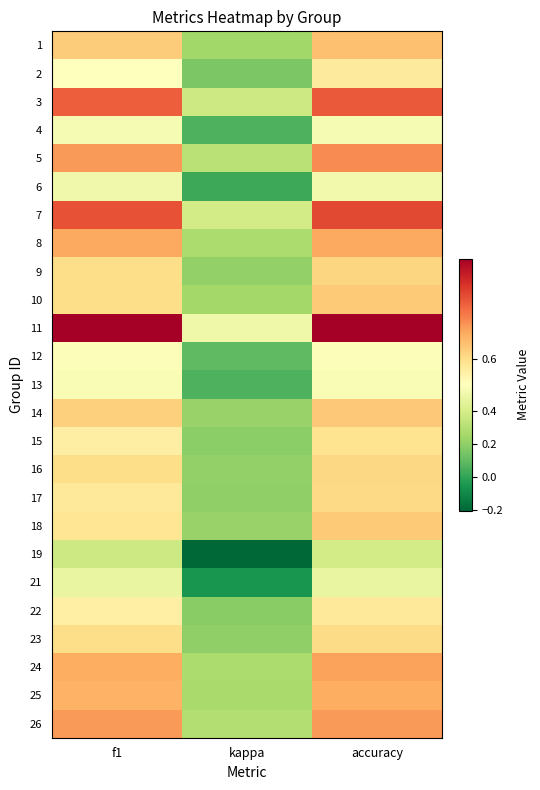

List the series in order of their peak value, lowest first.

19, 21, 6, 4, 13, 12, 2, 22, 15, 23, 17, 16, 9, 10, 18, 14, 1, 25, 8, 24, 26, 5, 3, 7, 11